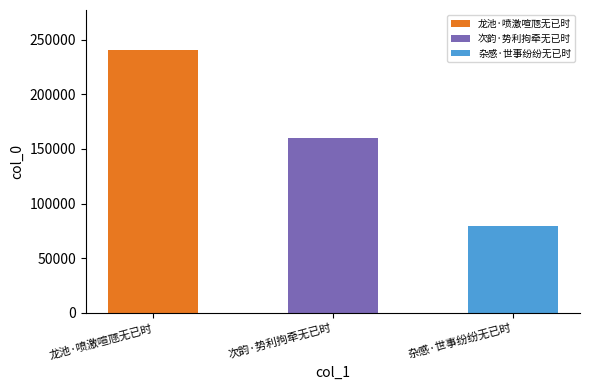

What is the sum of all values?

480163